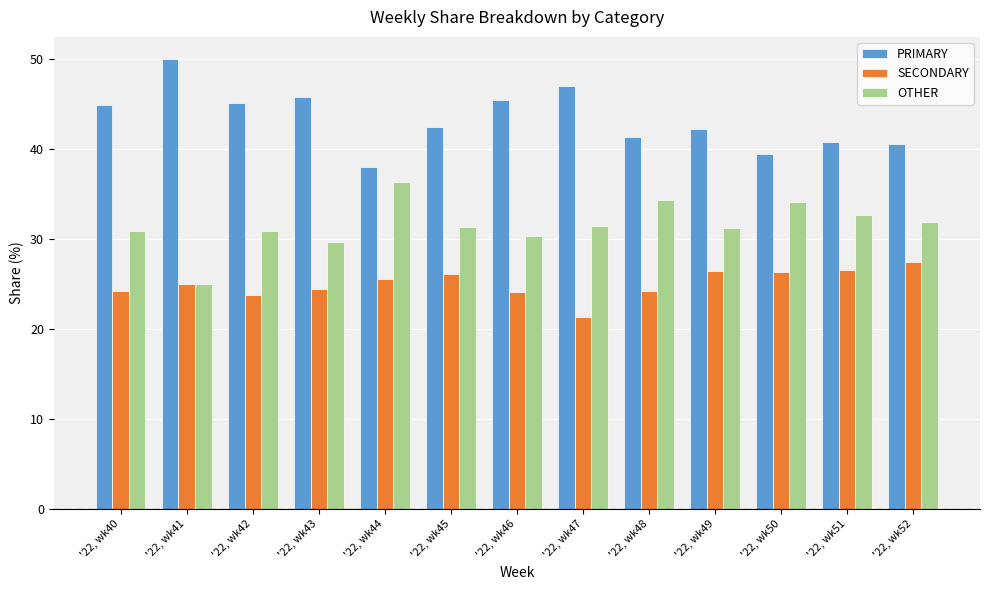

What is the value of the PRIMARY bar at the 4th from the left?

45.8